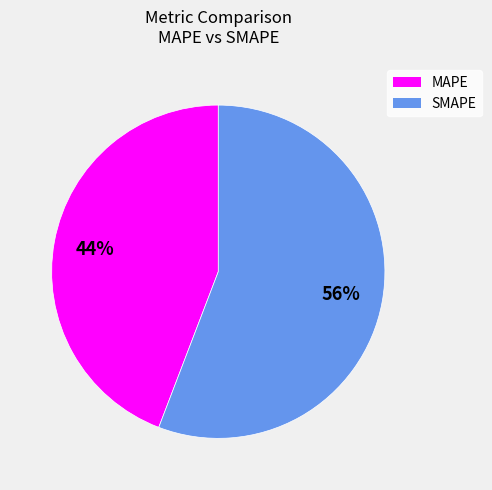

How many segments does this pie chart have?

2